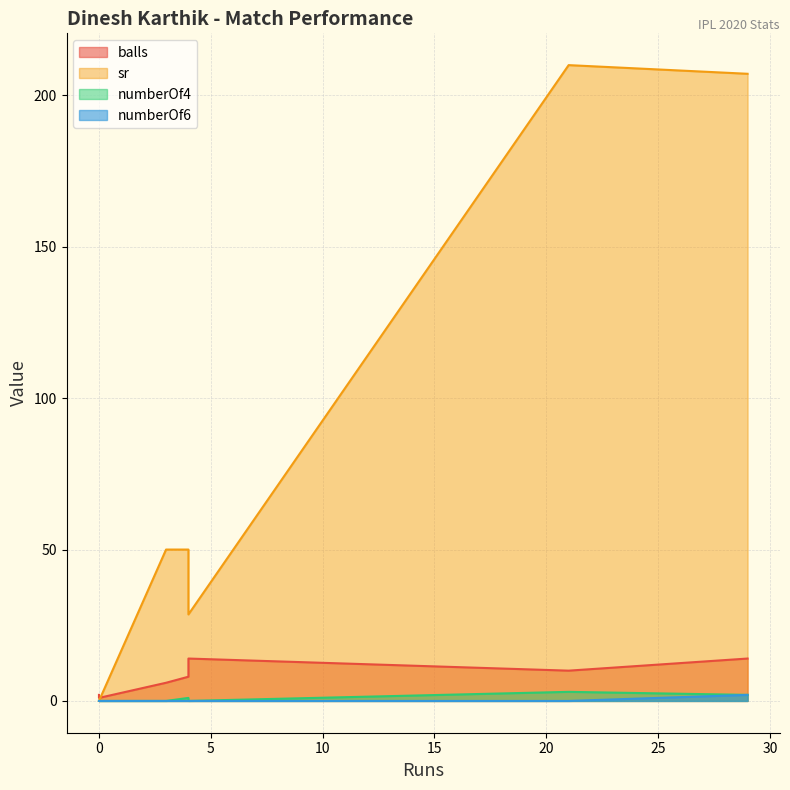

True or false: numberOf4 and numberOf6 cross at least once.

False